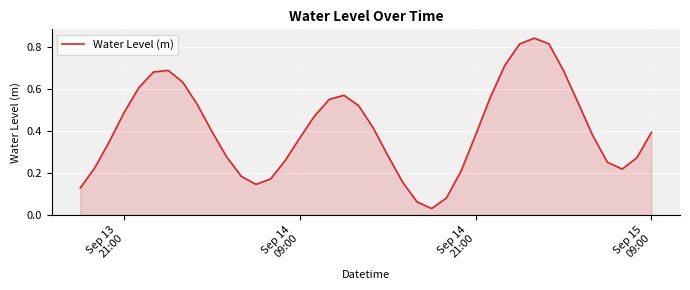

Does the chart have visible grid lines?

Yes